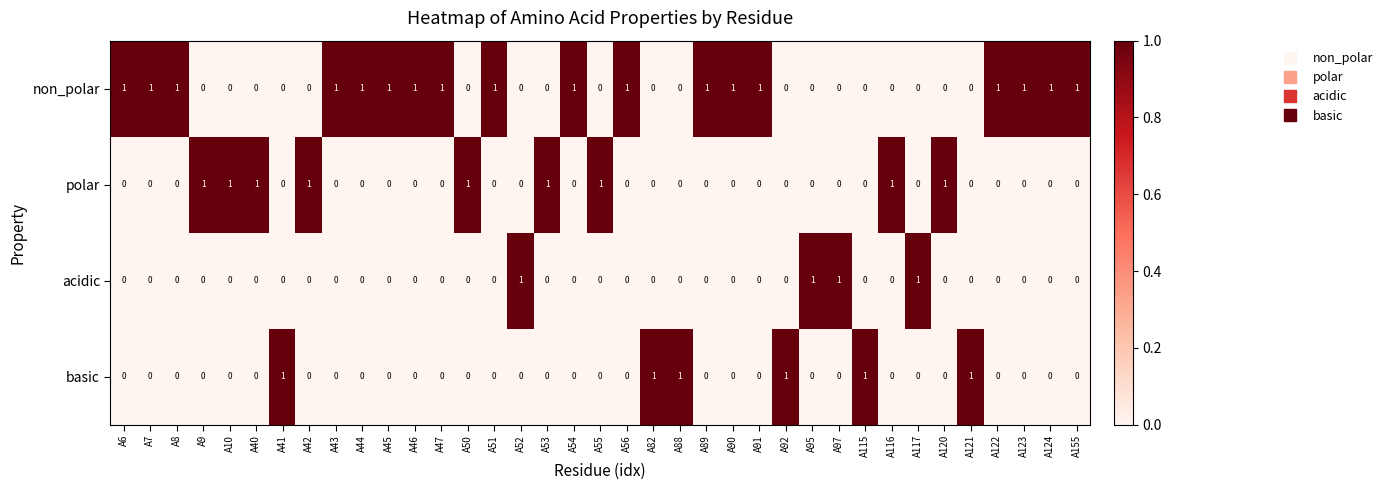

The value of non_polar at A116 is 0. True or false?

True